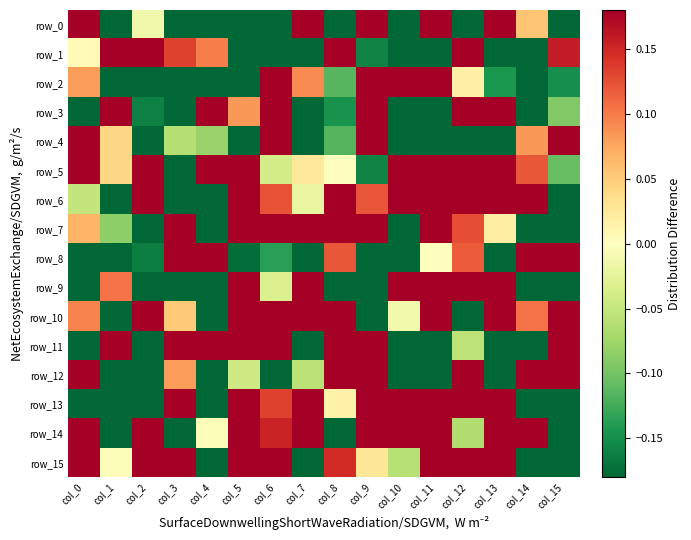

Reading right to left, transcribe all the data shown in this chart.

row_0: -0.2	0.1	0.5	-0.3	0.2	-0.3	0.5	-0.4	0.4	-0.4	-0.5	-0.7	-0.5	-0.0	-0.2	0.4
row_1: 0.2	-0.2	-0.6	0.3	-0.6	-0.6	-0.2	0.3	-0.4	-0.5	-0.3	0.1	0.1	0.3	0.4	0.0
row_2: -0.2	-0.2	-0.1	0.0	0.9	0.7	0.6	-0.1	0.1	0.2	-0.4	-0.4	-0.5	-0.3	-0.6	0.1
row_3: -0.1	-0.3	0.3	0.3	-0.8	-0.4	0.4	-0.1	-0.6	0.2	0.1	0.5	-0.5	-0.2	0.4	-0.2
row_4: 0.4	0.1	-0.4	-0.3	-0.3	-0.2	0.2	-0.1	-0.2	0.4	-0.3	-0.1	-0.1	-0.6	0.0	0.3
row_5: -0.1	0.1	0.8	0.2	1.0	0.2	-0.2	0.0	0.0	-0.0	0.5	0.4	-0.7	0.4	0.0	0.3
row_6: -0.3	0.3	0.3	0.2	0.2	0.4	0.1	0.3	-0.0	0.1	0.9	-0.2	-0.4	0.5	-0.4	-0.1
row_7: -0.3	-0.2	0.0	0.1	0.4	-0.3	0.4	0.5	0.3	0.5	0.6	-0.3	0.4	-0.3	-0.1	0.1
row_8: 0.2	0.4	-0.6	0.1	0.0	-0.6	-0.5	0.1	-0.6	-0.1	-0.2	0.5	0.6	-0.2	-0.3	-0.5
row_9: -0.3	-0.4	0.5	0.3	0.7	0.3	-0.2	-0.2	0.6	-0.0	0.3	-0.2	-0.2	-0.3	0.1	-0.2
row_10: 0.4	0.1	0.7	-0.5	0.9	-0.0	-0.2	0.5	0.5	0.2	0.5	-0.3	0.1	0.4	-0.4	0.1
row_11: 0.4	-0.4	-0.8	-0.1	-0.8	-0.5	0.5	0.2	-0.4	0.2	0.3	0.6	0.2	-0.2	0.4	-0.2
row_12: 0.4	0.5	-0.4	0.4	-0.6	-0.4	0.3	0.6	-0.1	-0.2	-0.0	-0.4	0.1	-0.6	-0.4	0.2
row_13: -0.3	-0.5	0.9	0.3	0.4	0.8	0.4	0.0	0.2	0.1	0.3	-0.3	0.2	-0.3	-0.2	-0.4
row_14: -0.4	0.5	0.8	-0.1	0.8	0.2	0.5	-0.6	0.4	0.2	0.5	-0.0	-0.3	0.6	-0.2	0.5
row_15: -0.2	-0.4	0.3	0.4	0.5	-0.1	0.0	0.1	-0.4	0.7	0.6	-0.4	0.5	0.2	-0.0	0.2